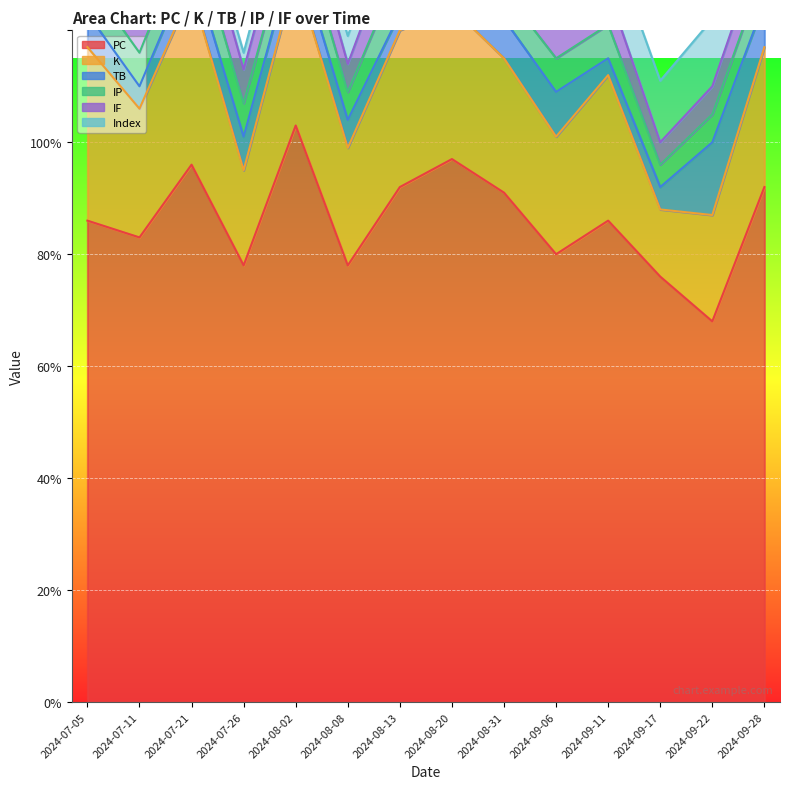

What is the value of the IP point at the 10th from the left?

6